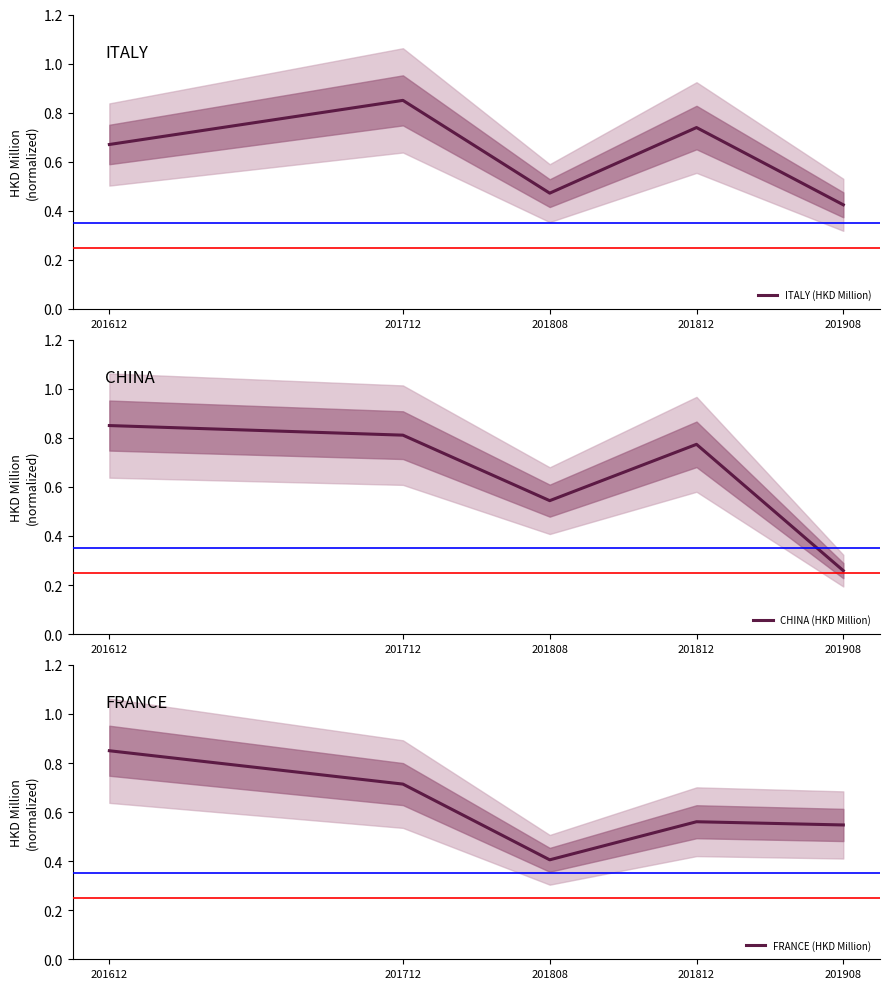

What is the spread (max minus min) of values at 201808?

0.1